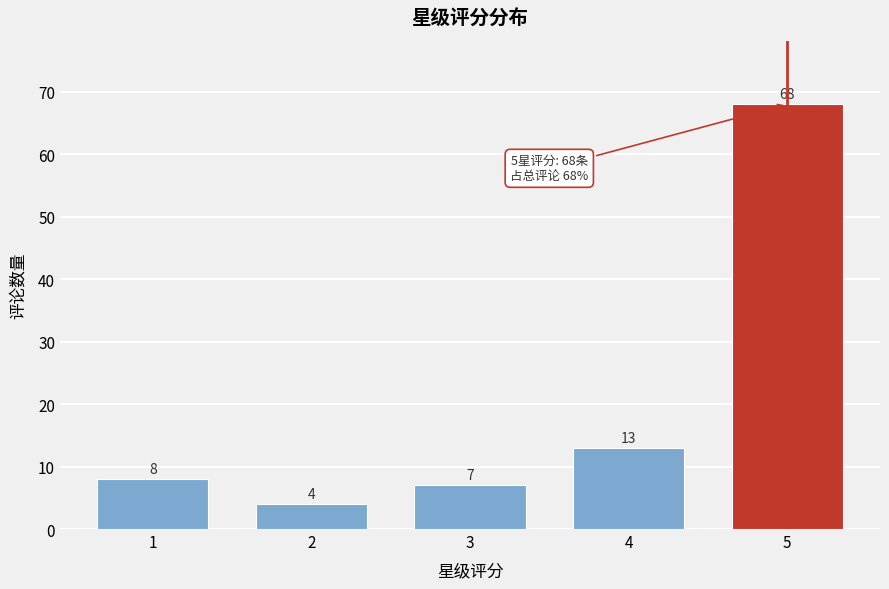

Reading left to right, what are all the values shown in this chart?

8	4	7	13	68